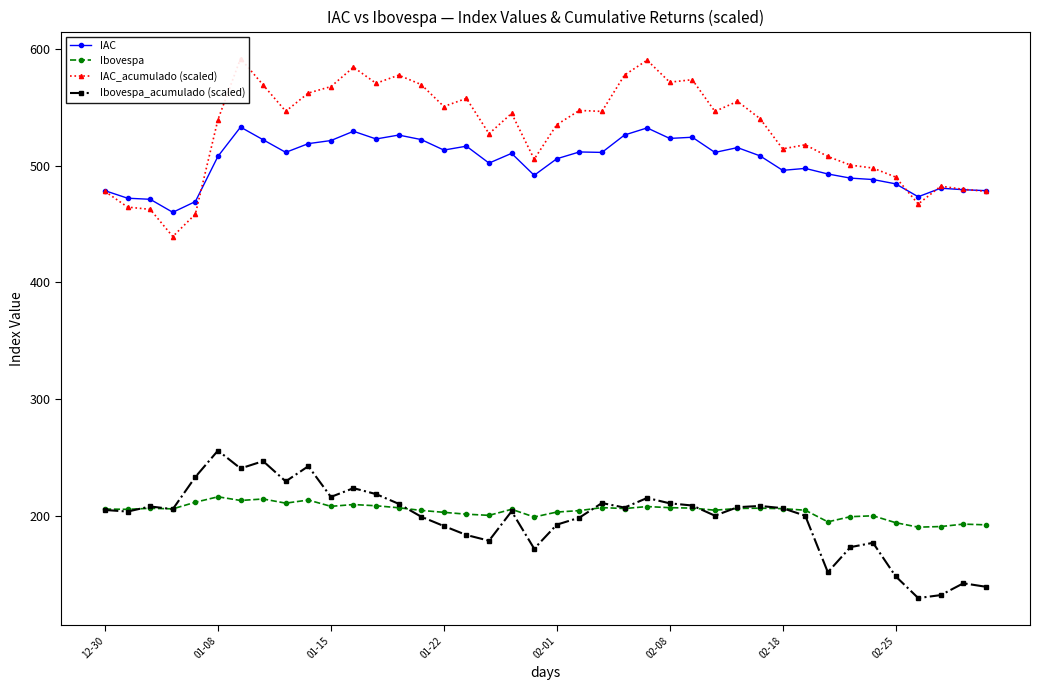

True or false: Ibovespa and IAC_acumulado (scaled) cross at least once.

False